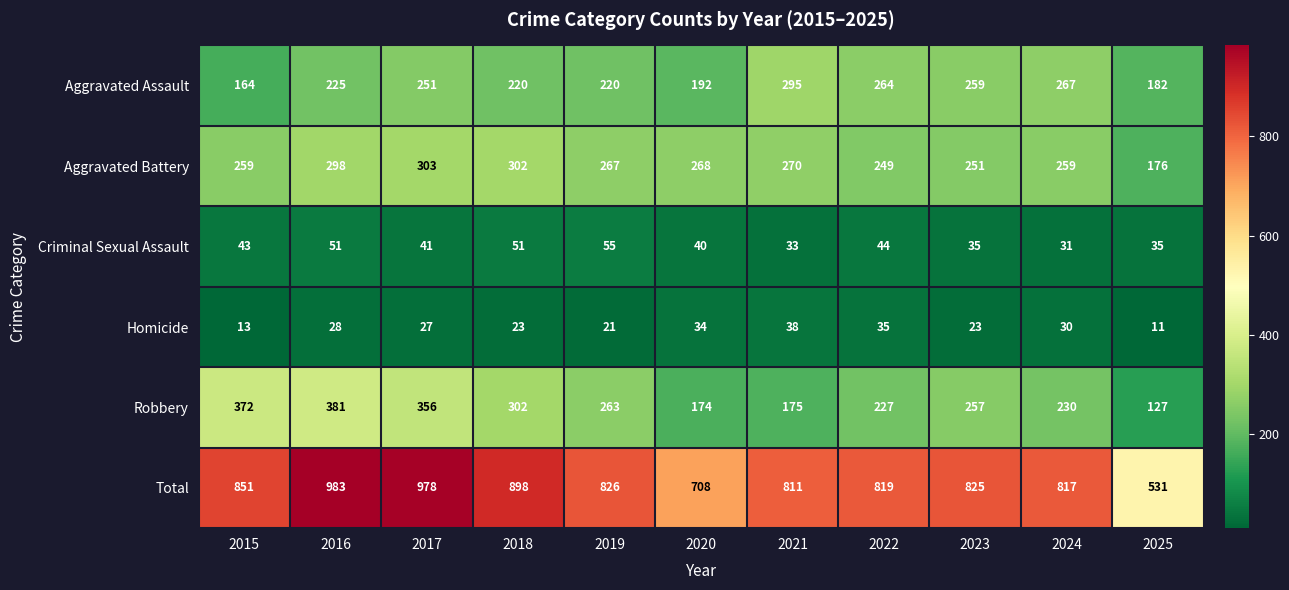

What is the difference between the highest and lowest values at 2022?

784